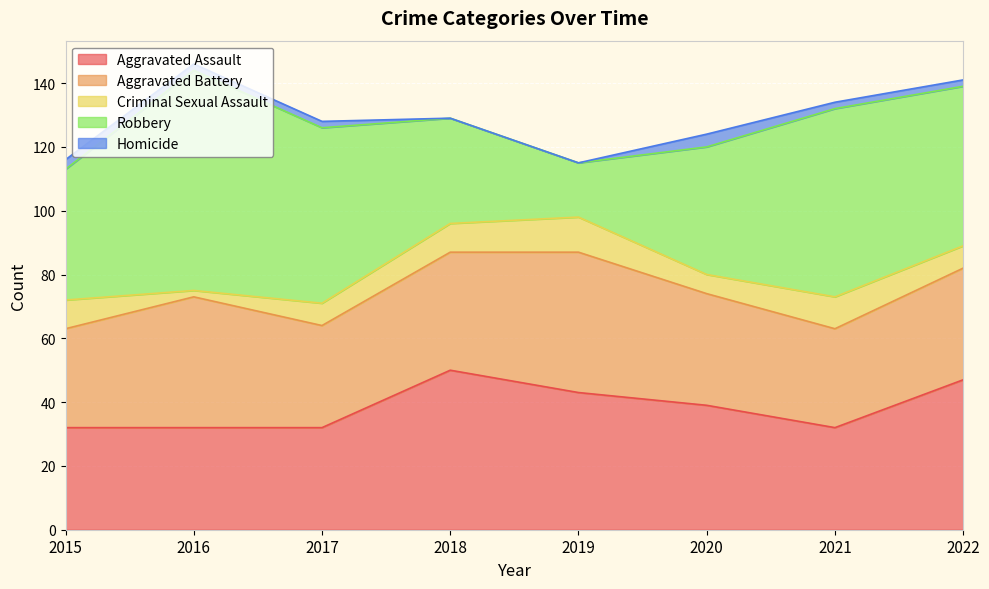

What is the highest value of the Aggravated Assault series?

50